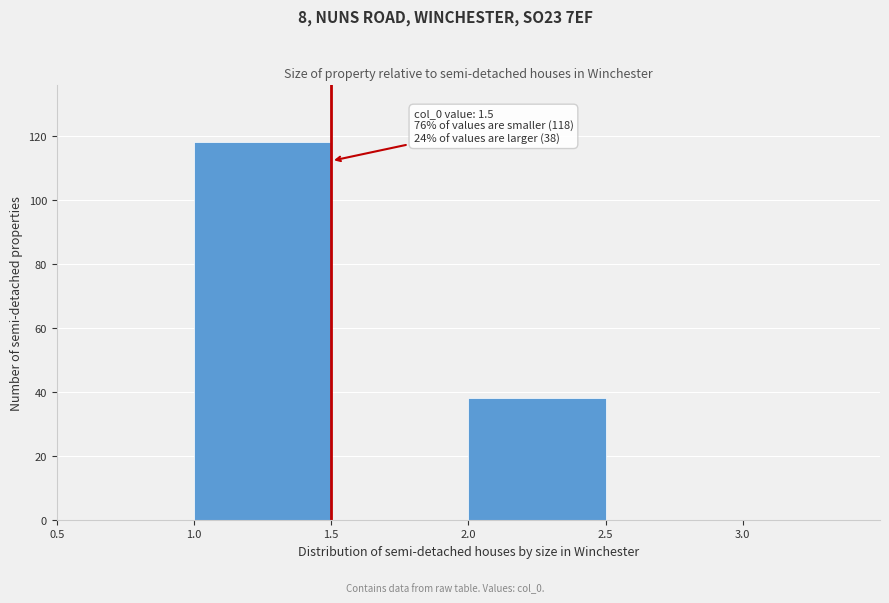

Which range on the x-axis has the tallest bar?

1.0 to 1.5